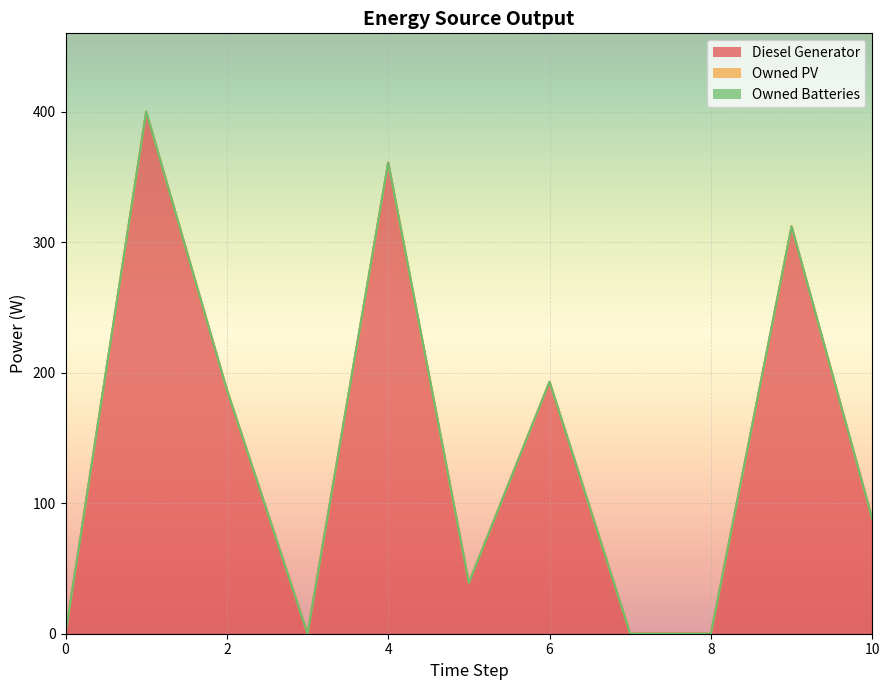

Reading left to right, list all the values displayed in this chart.

Diesel Generator: 0=0	1=400	2=187	3=0	4=361	5=39	6=193	7=0	8=0	9=312	10=88
Owned PV: 0=0	1=0	2=0	3=0	4=0	5=0	6=0	7=0	8=0	9=0	10=0
Owned Batteries: 0=0	1=0	2=0	3=0	4=0	5=0	6=0	7=0	8=0	9=0	10=0